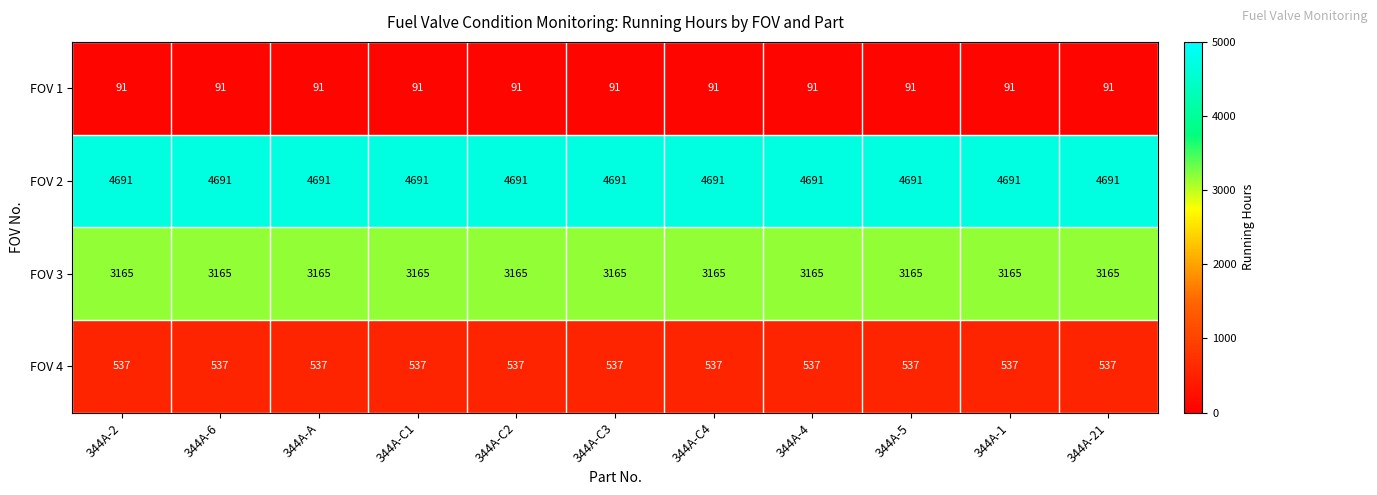

Rank the series at 344A-C1 from lowest to highest value.

FOV 1, FOV 4, FOV 3, FOV 2